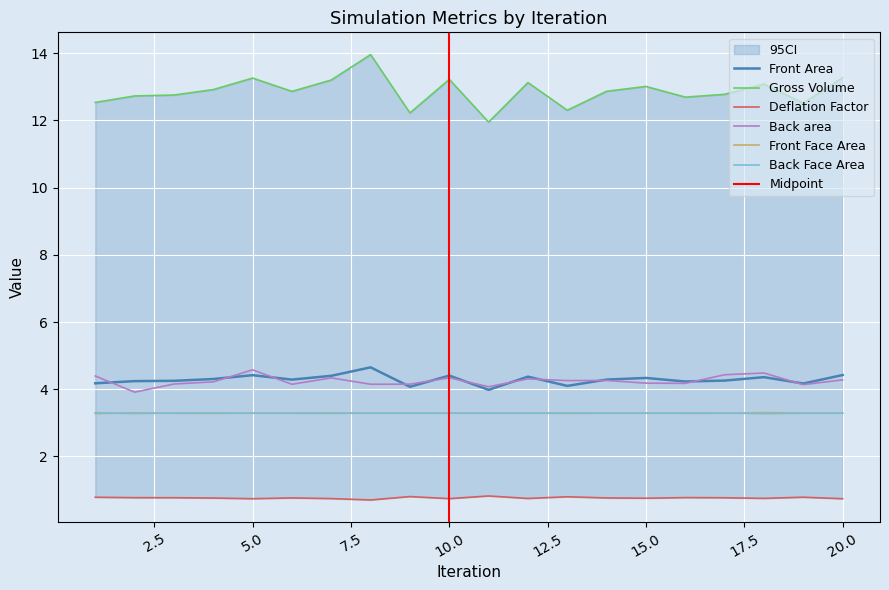

True or false: Front Area and Back Face Area cross at least once.

False